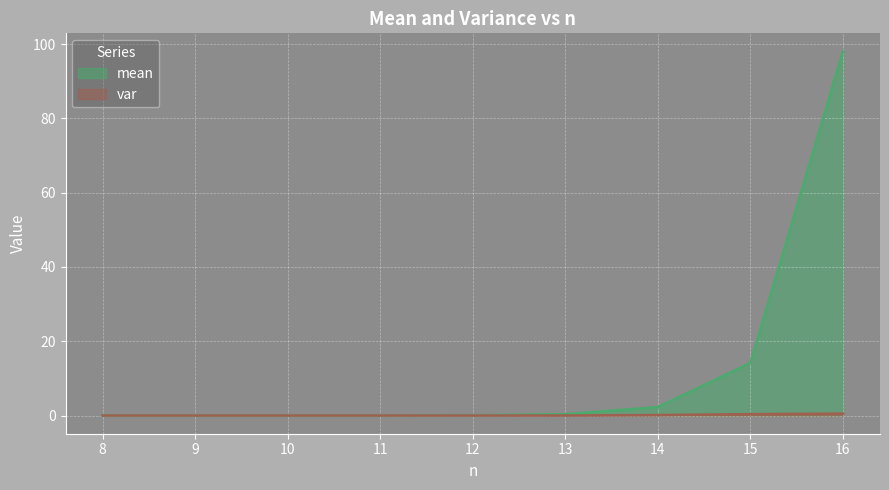

What is the greatest value displayed?

98.0